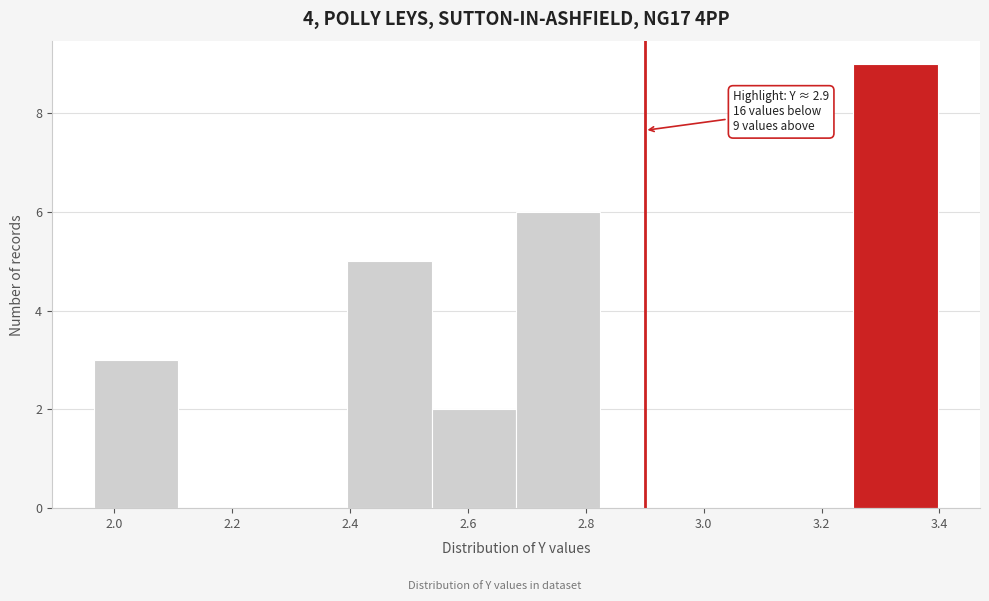

Over which range of the x-axis is the bar tallest?

3.26 to 3.40